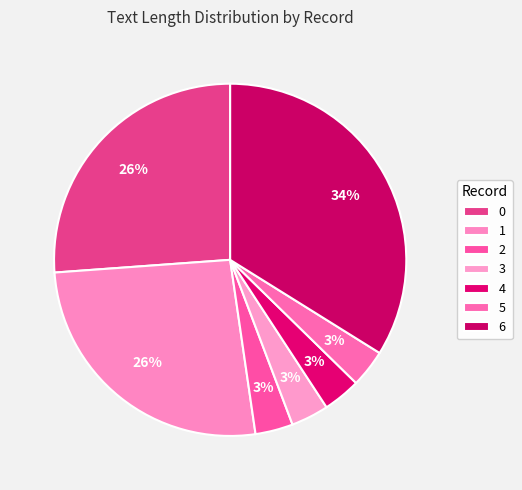

The 4 slice represents 18% of the pie. True or false?

False